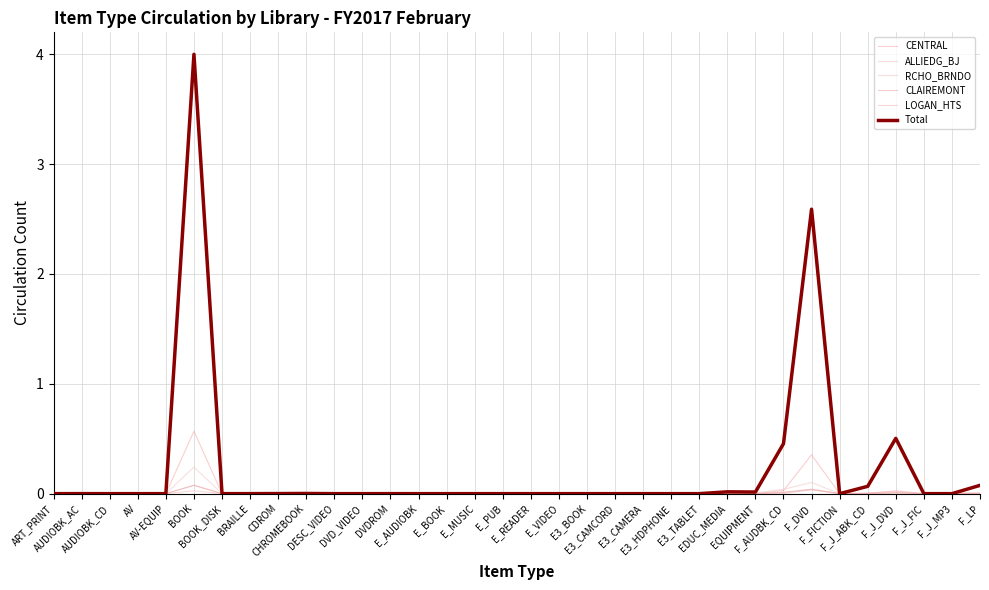

True or false: RCHO_BRNDO and LOGAN_HTS intersect in this chart.

False